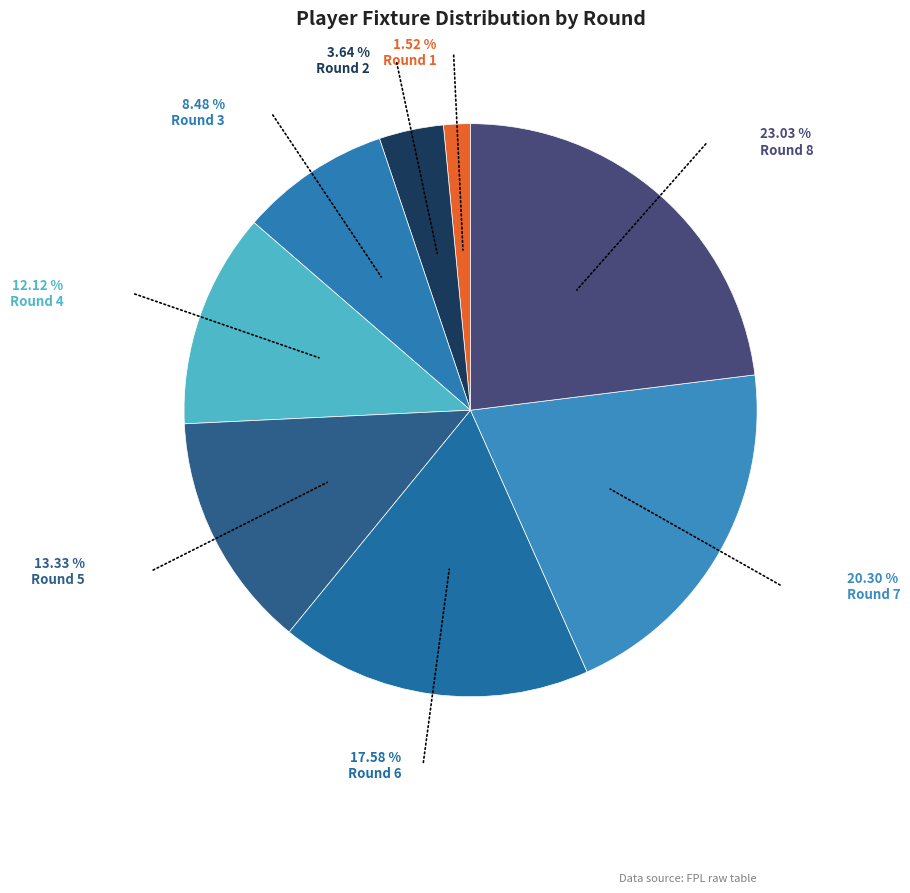

What is the largest slice in the pie chart?

Round 8 (bps=13)